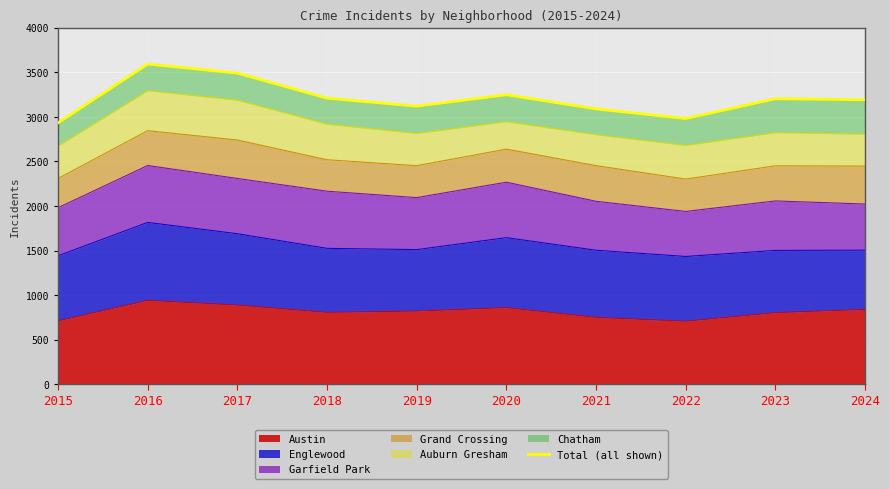

Reading left to right, transcribe all the data shown in this chart.

2015=2933	2016=3592	2017=3490	2018=3209	2019=3120	2020=3248	2021=3089	2022=2981	2023=3203	2024=3192